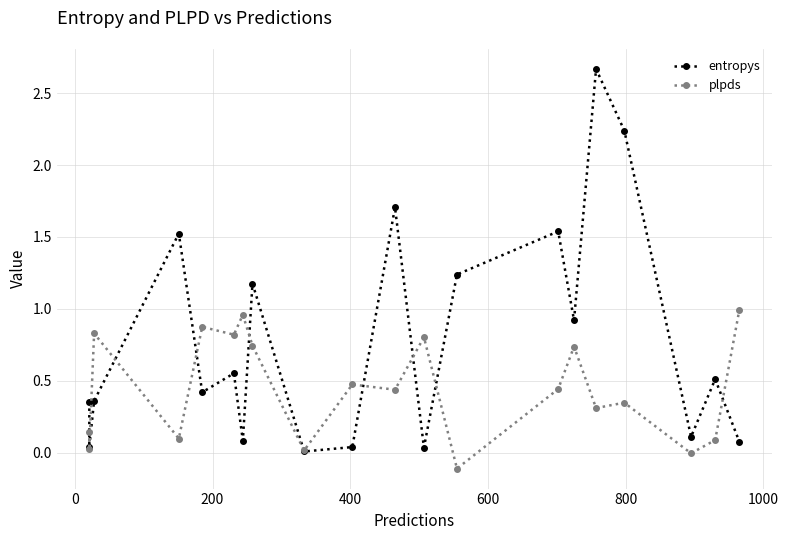

Which series ends up on top after the final intersection of entropys and plpds?

plpds